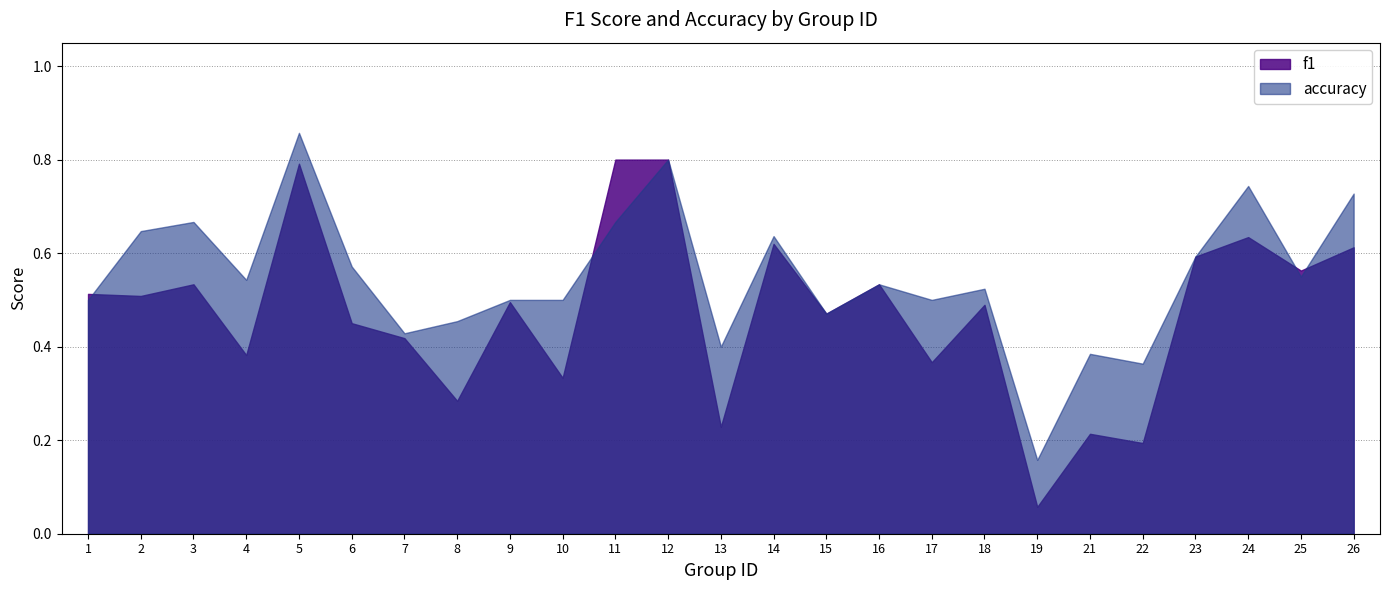

True or false: accuracy and f1 cross at least once.

True